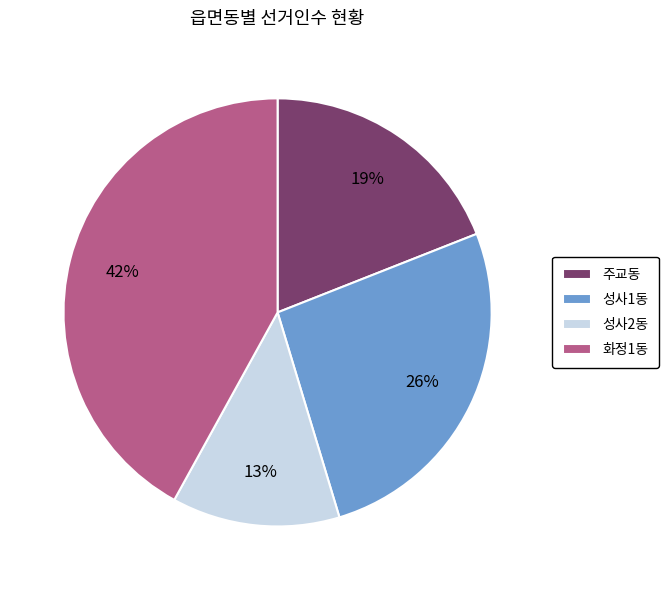

How many segments does this pie chart have?

4